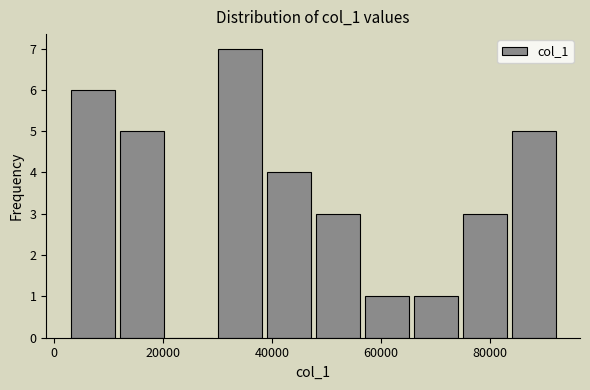

What is the height of the bar covering 58000 to 66000 on the x-axis? Neither the bar edges nor the heights are printed on the chart, so give them approximately, as read against the axes.

1